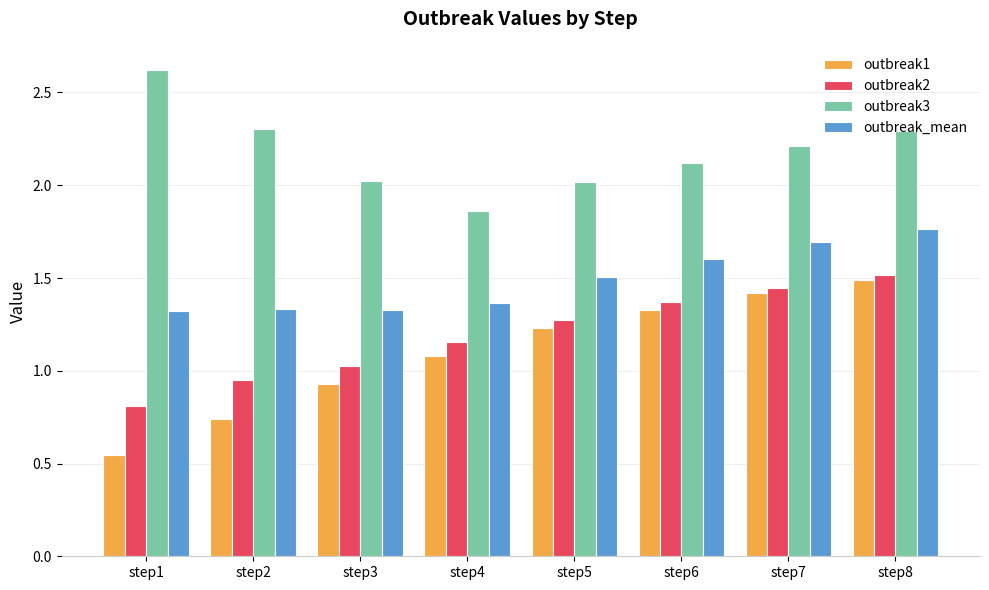

What is the average value of the outbreak_mean series?

1.5